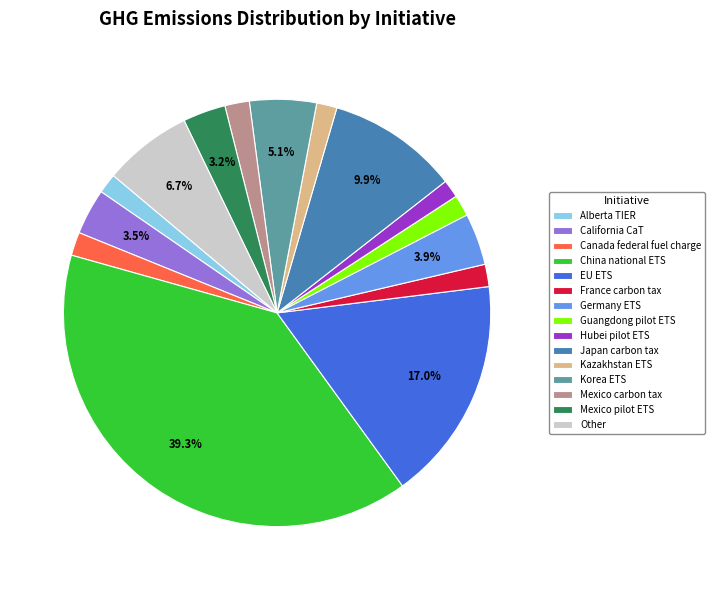

Which slice is the largest?

China national ETS